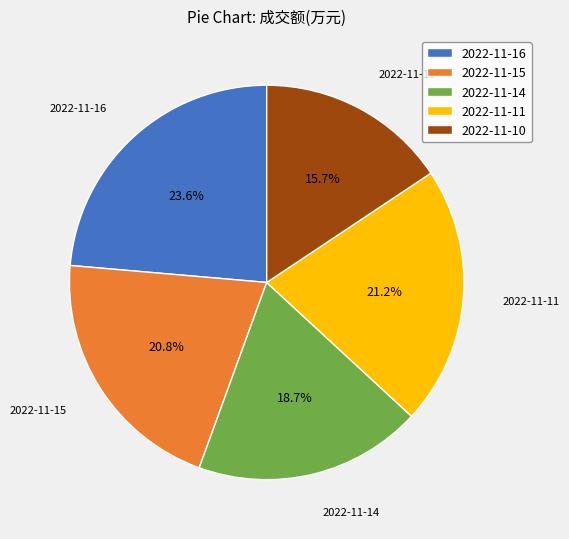

Approximately how many times larger is the value at 2022-11-15 compared to 2022-11-14?

1.1